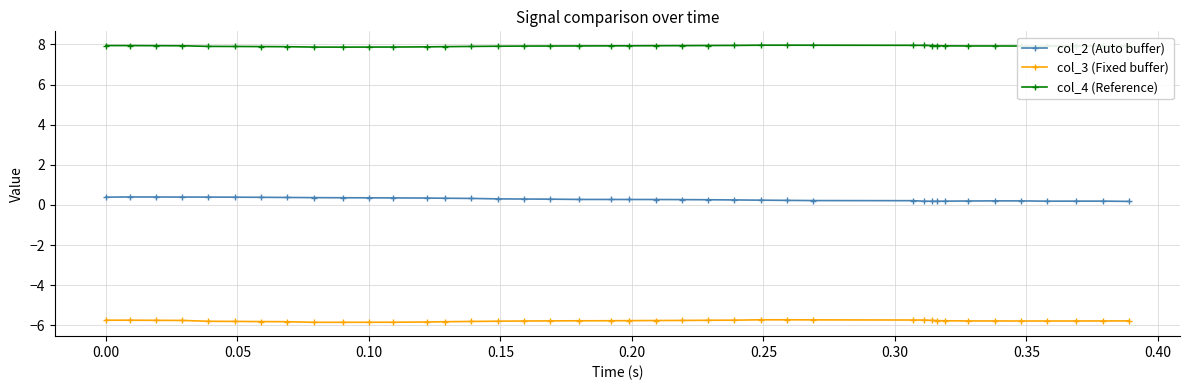

Rank the series by their average value, from highest to lowest.

col_4 (Reference), col_2 (Auto buffer), col_3 (Fixed buffer)